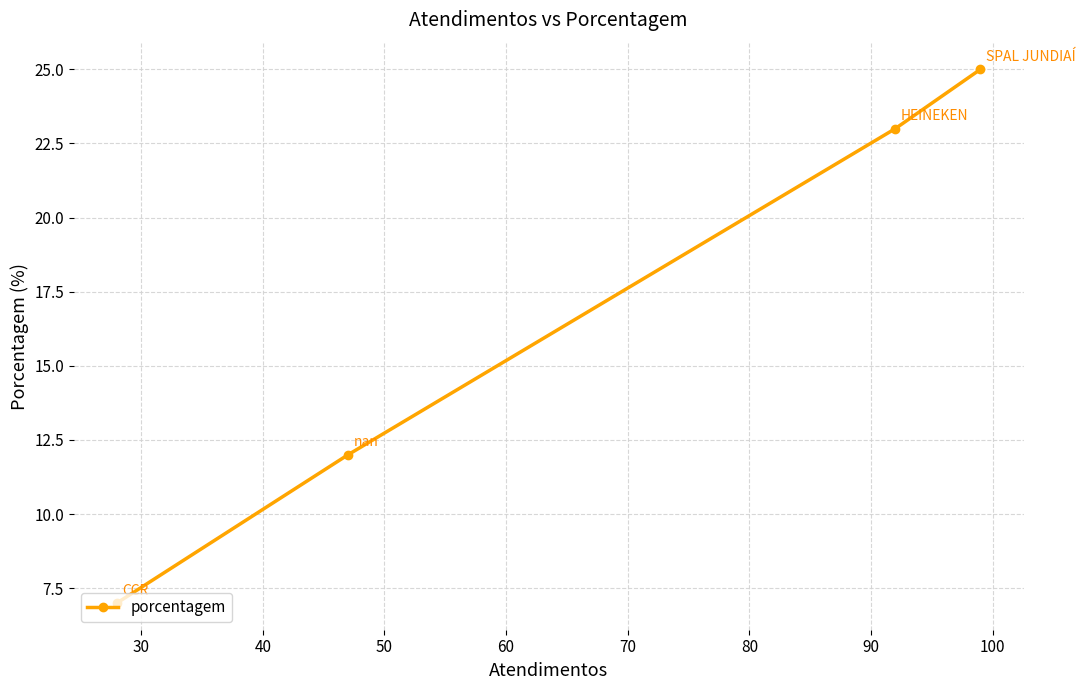

What is the difference between the second highest and minimum values?

16